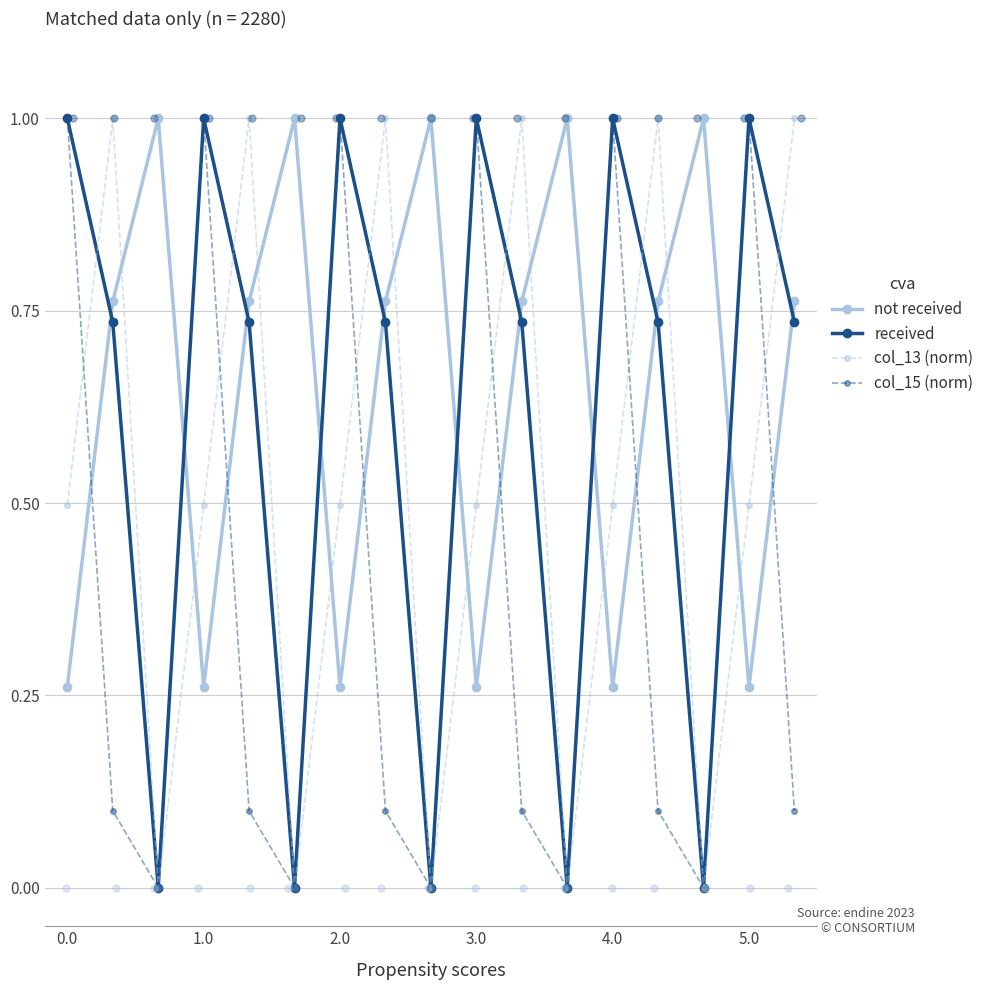

What are all the series names shown in the legend?

not received, received, col_13 (norm), col_15 (norm)